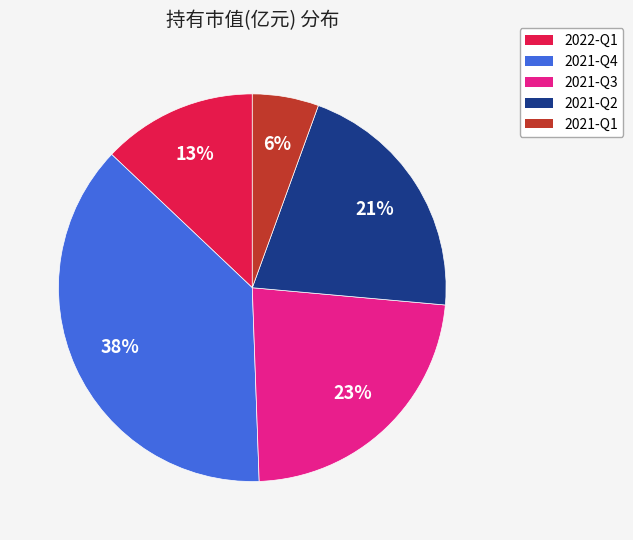

Which slice is the smallest?

2021-Q1